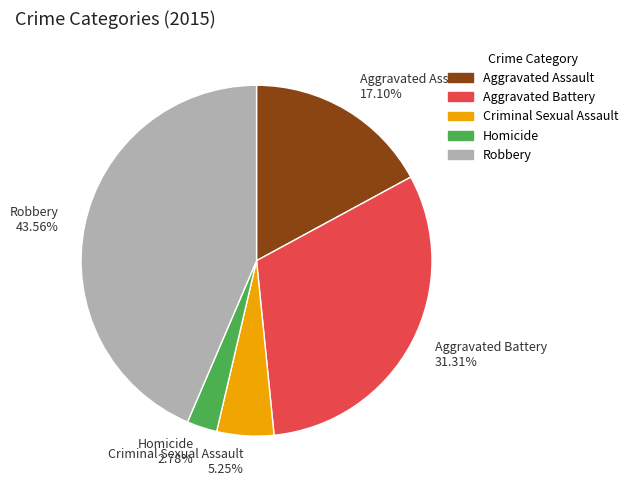

Rank the categories by value from lowest to highest.

Homicide, Criminal Sexual Assault, Aggravated Assault, Aggravated Battery, Robbery